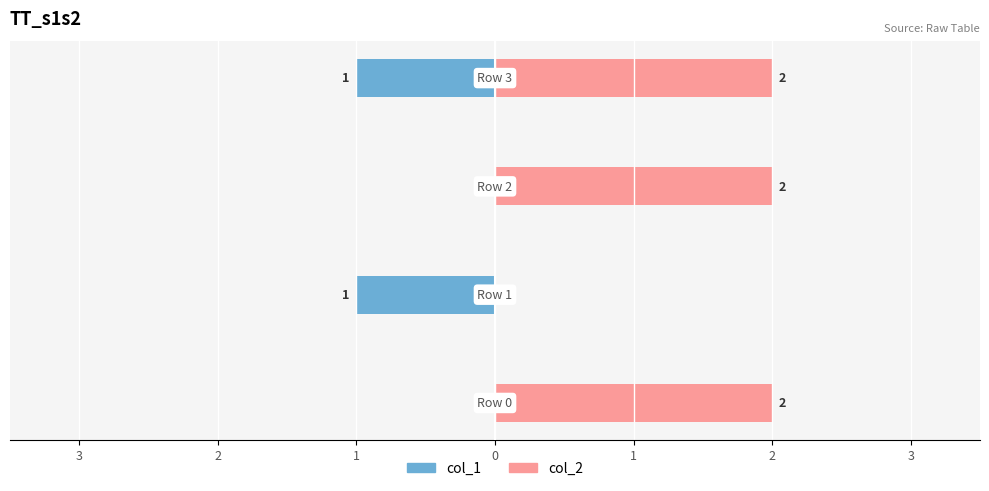

Is it true that col_1 equals -1 at 2?

True